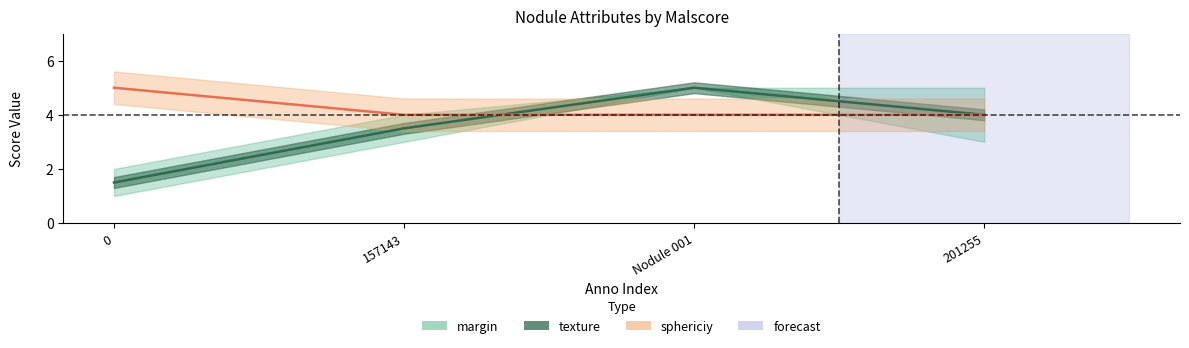

True or false: sphericiy has more than 2 interior local peaks.

False